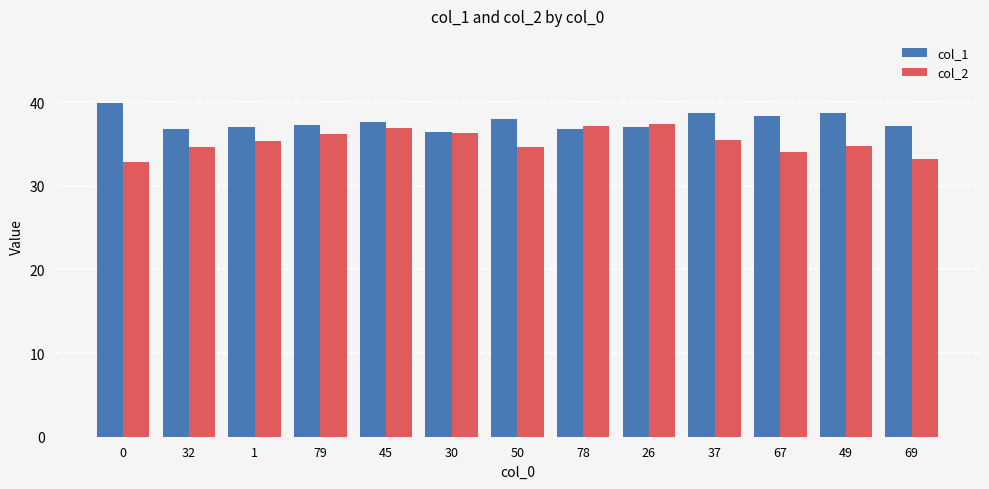

What is the maximum value for col_1?

39.9